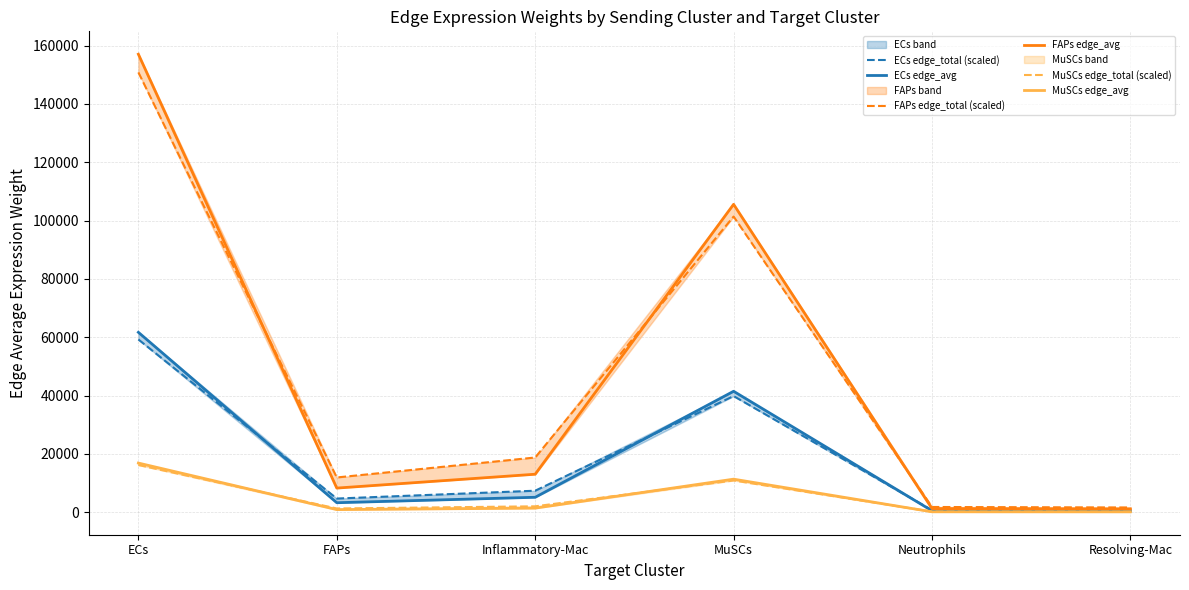

Rank the series at MuSCs from lowest to highest value.

MuSCs edge_total (scaled), MuSCs edge_avg, ECs edge_total (scaled), ECs edge_avg, FAPs edge_total (scaled), FAPs edge_avg